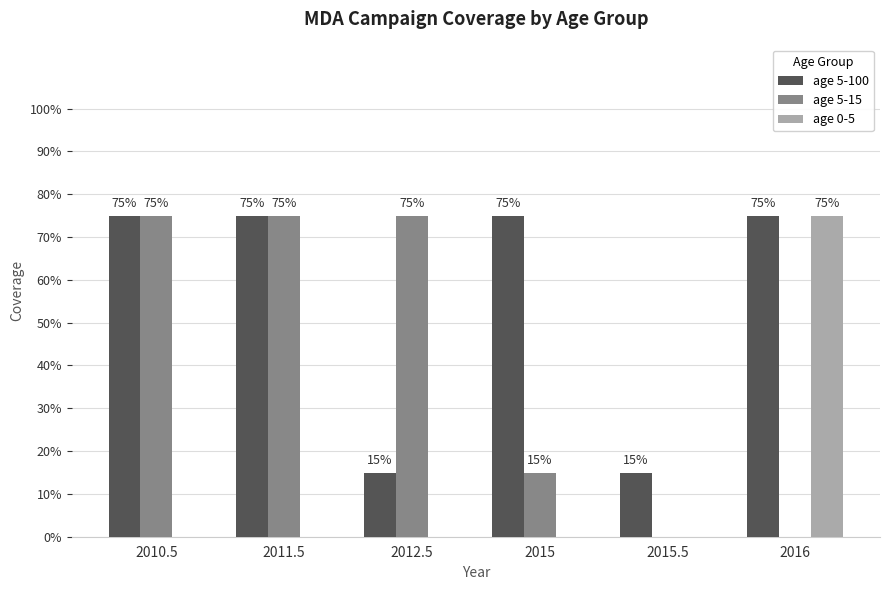

What is the label of the 4th bar from the left?

2015